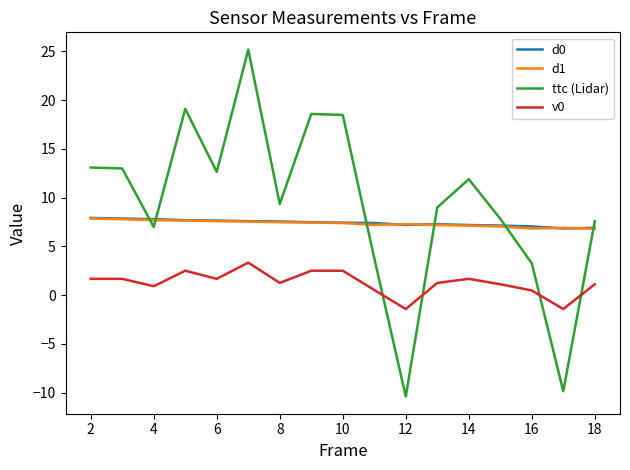

Does the chart display data point markers on the line(s)?

No